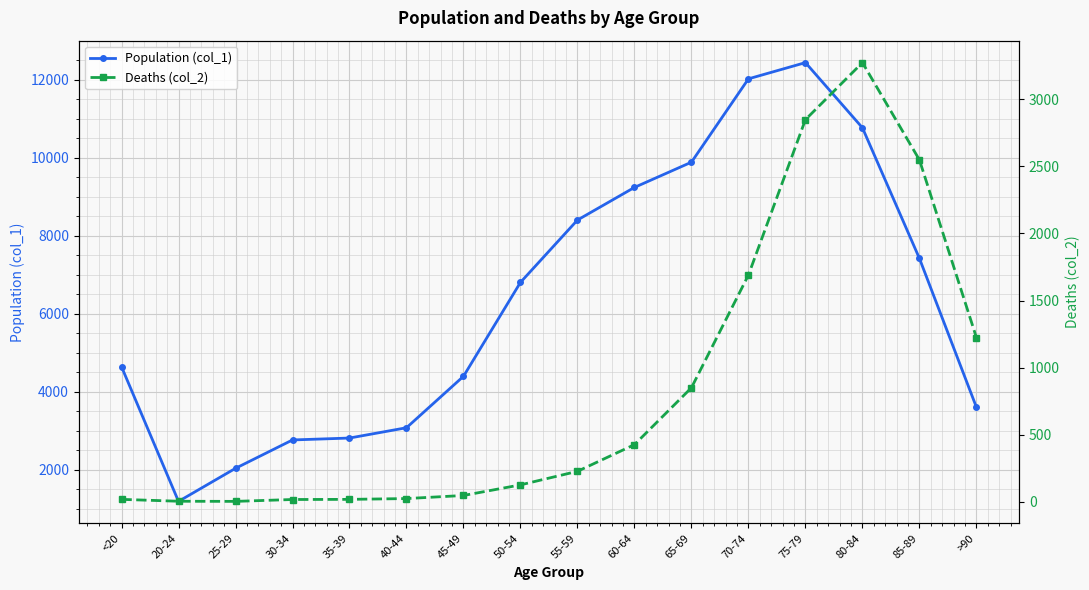

What are all the series names shown in the legend?

Population (col_1), Deaths (col_2)